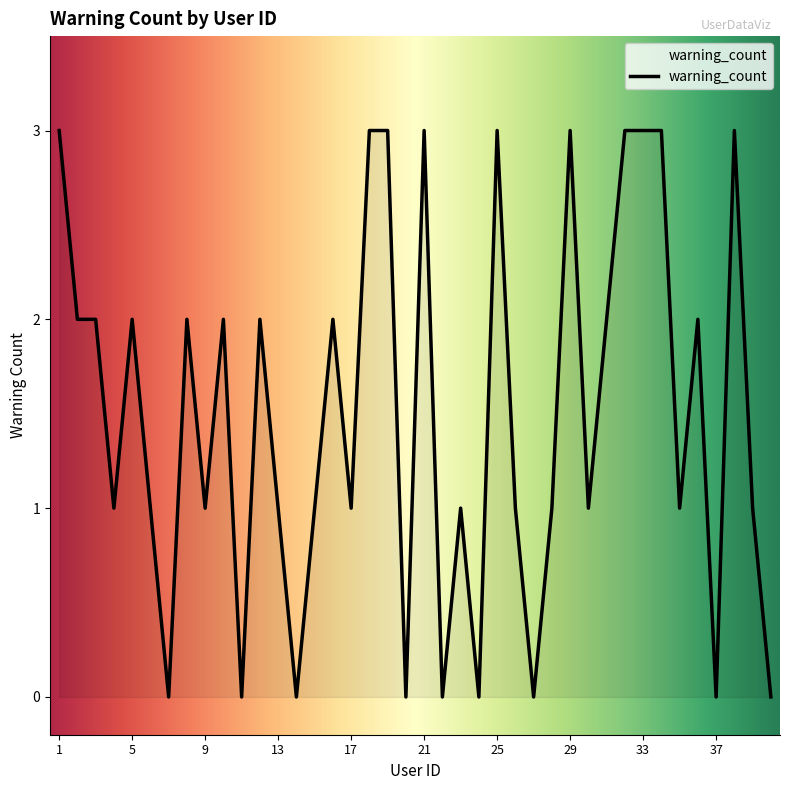

What is the difference between the maximum and minimum values?

3